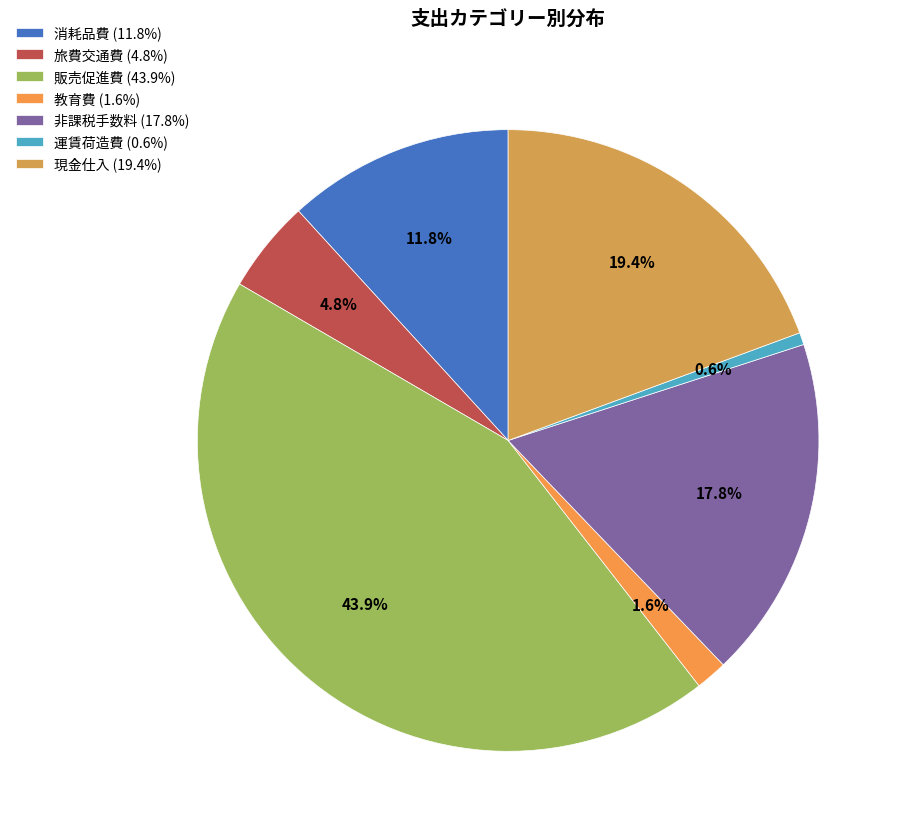

What is the change in value from 販売促進費 to 現金仕入?

-16883